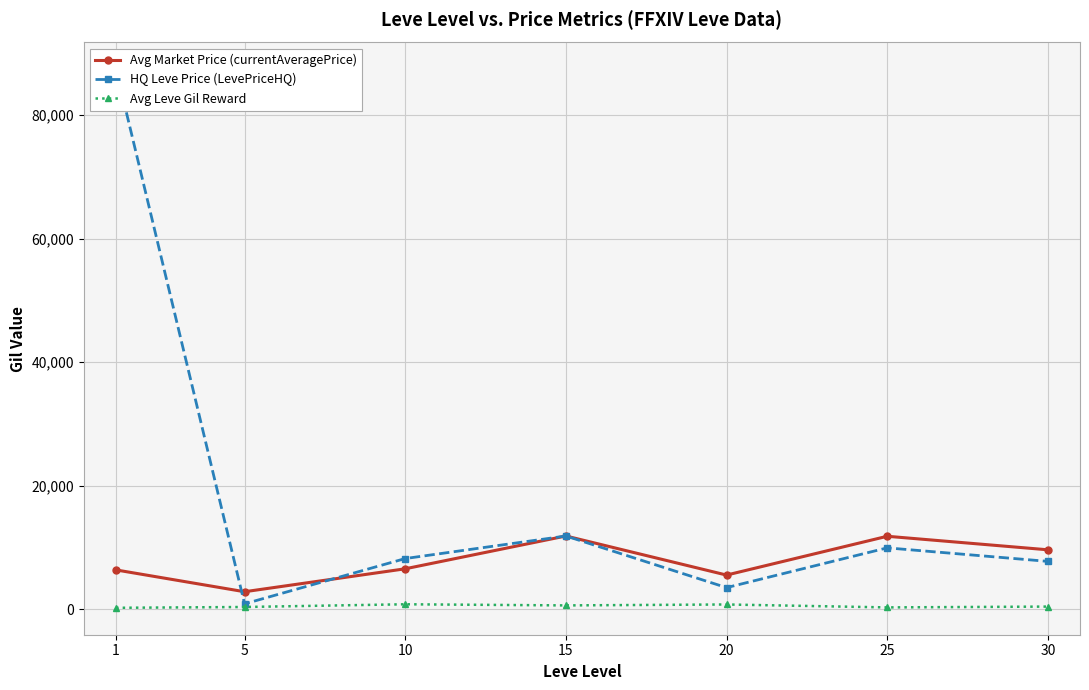

At how many categories does at least one series exceed 49525?

1